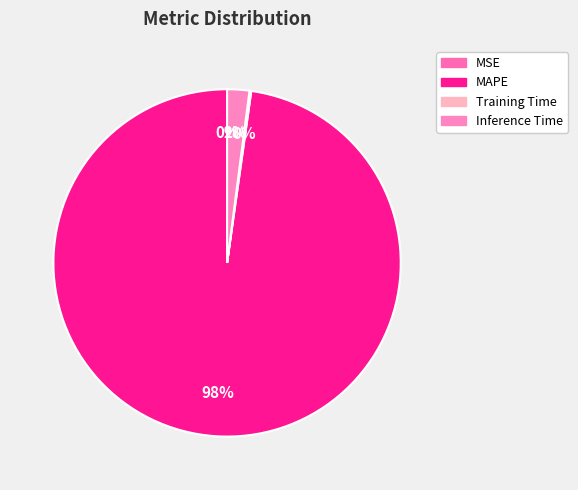

True or false: MAPE accounts for 98% of the total.

True